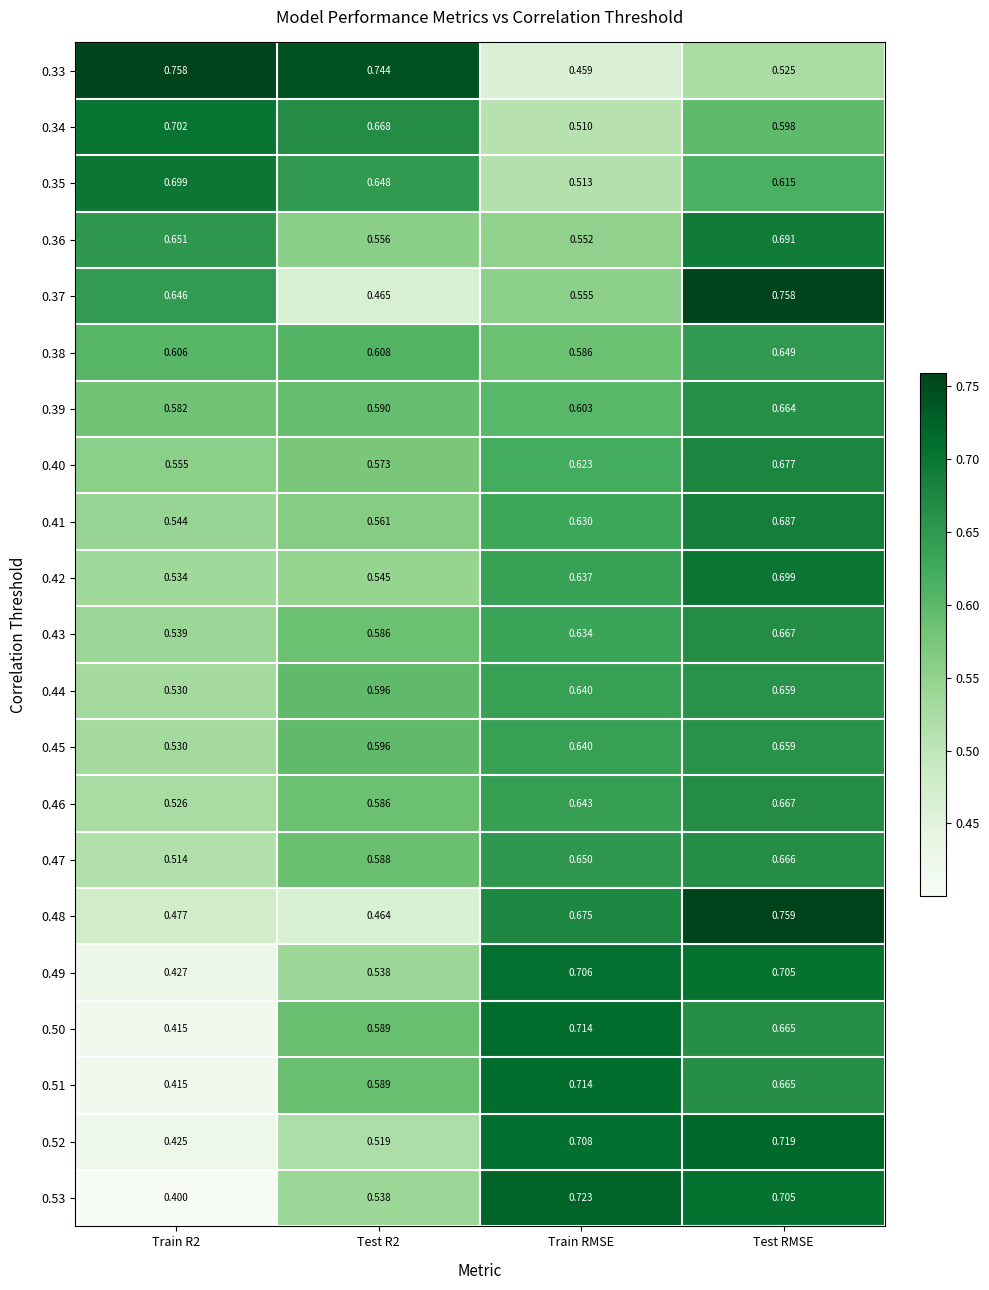

Which category has the highest value in the 0.50 series?

Train RMSE